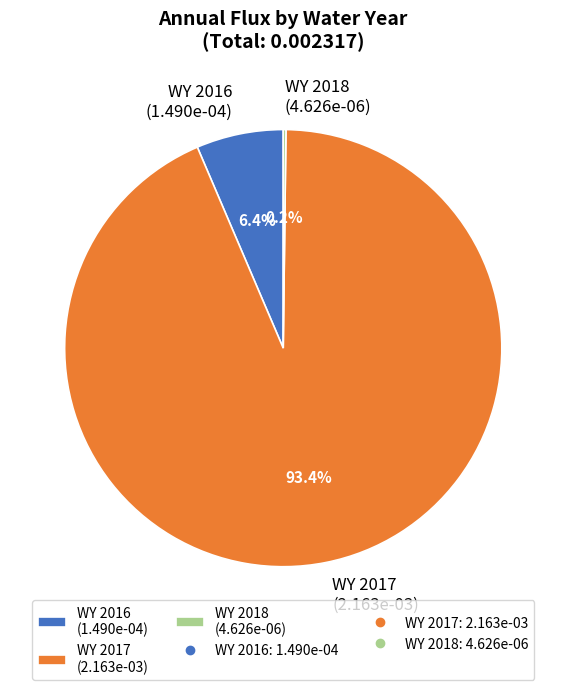

The WY 2017 slice represents 83% of the pie. True or false?

False